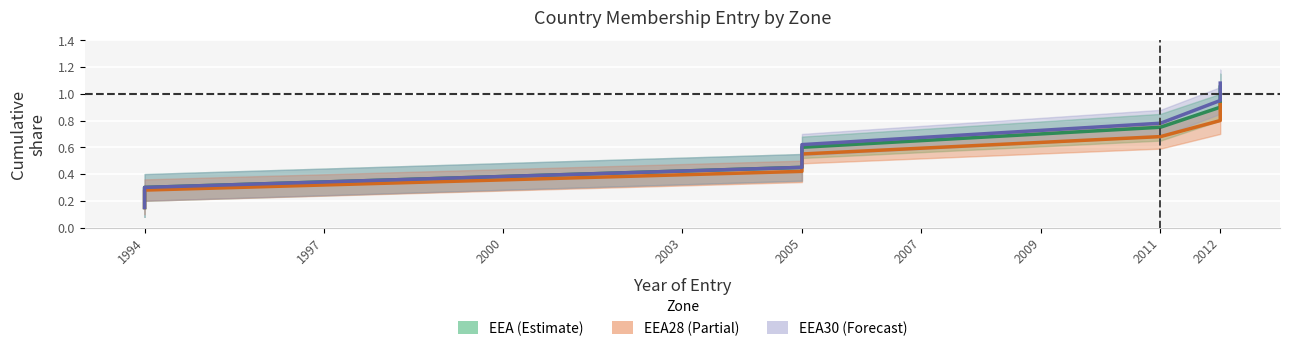

True or false: EEA30_cnt has more than 0 interior local peaks.

False